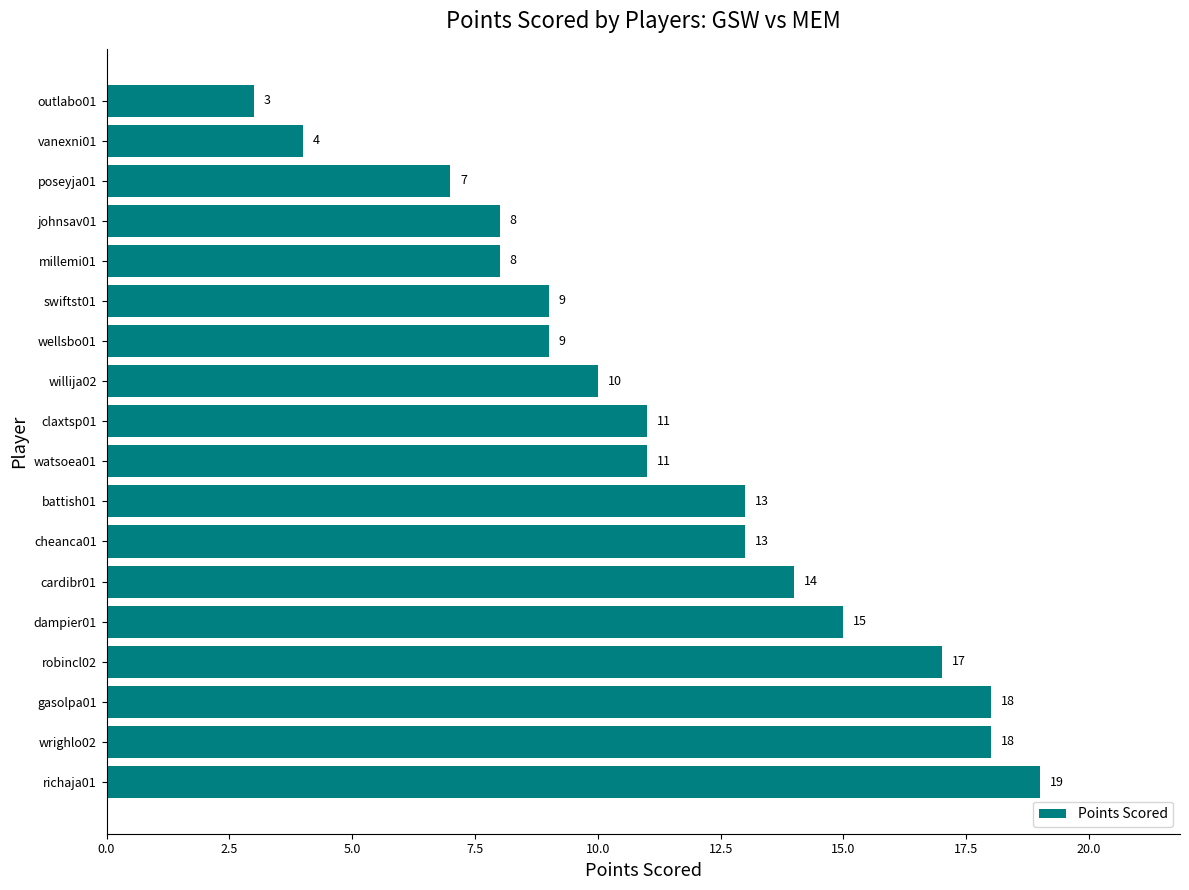

What is the sum of all values?

207